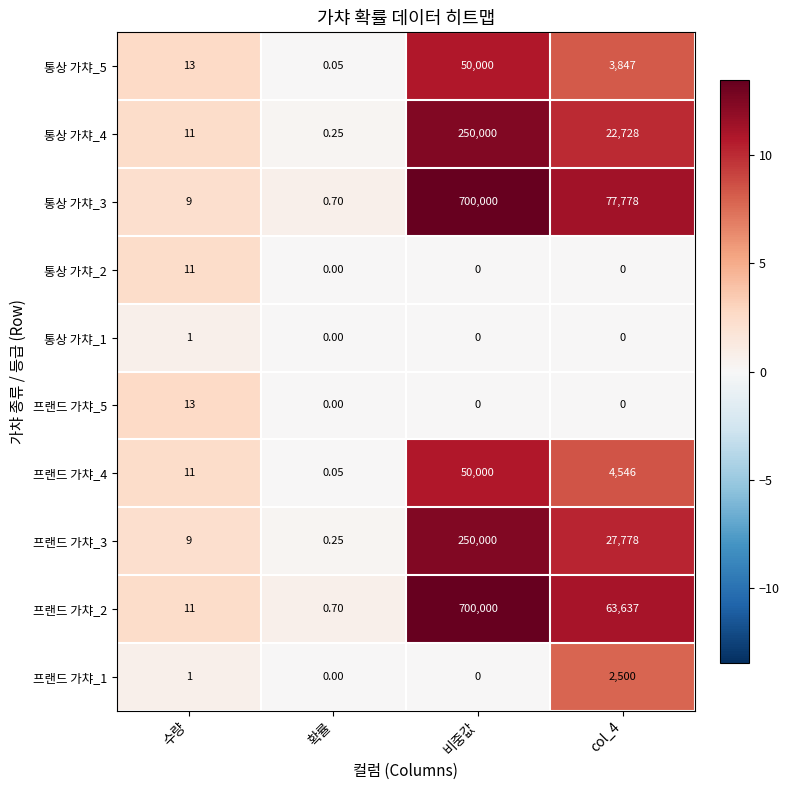

At which category does the chart reach its peak across all series?

비중값